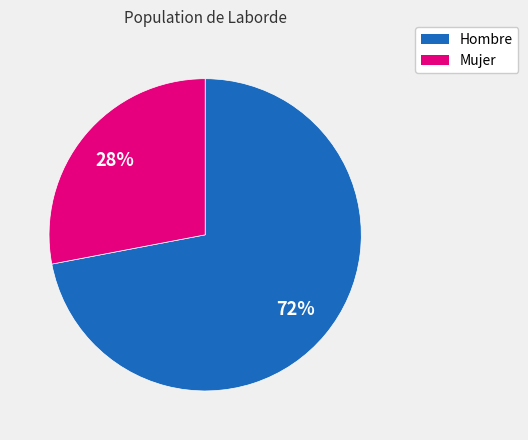

Combined, do Mujer and Hombre account for over 50%?

Yes